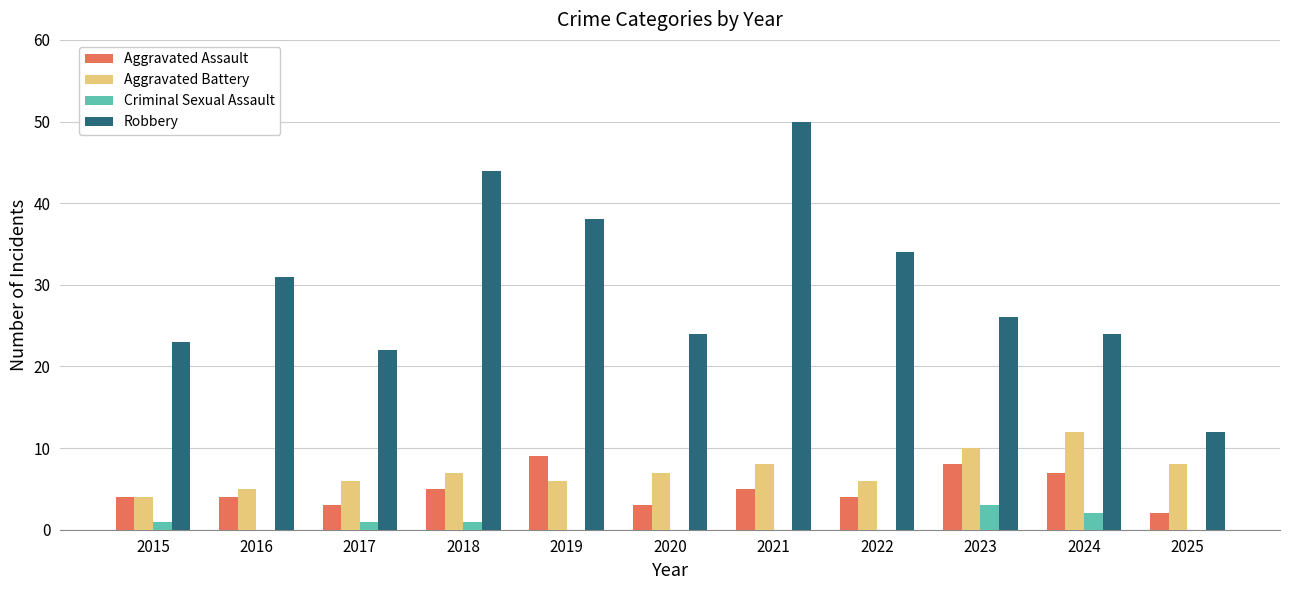

The Aggravated Battery series shows 3 at 2020. True or false?

False